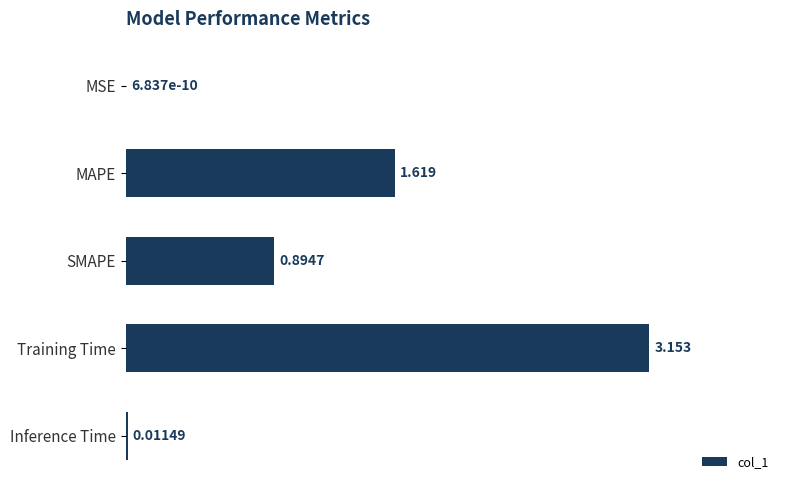

Where is the data nearest to the value 1?

SMAPE